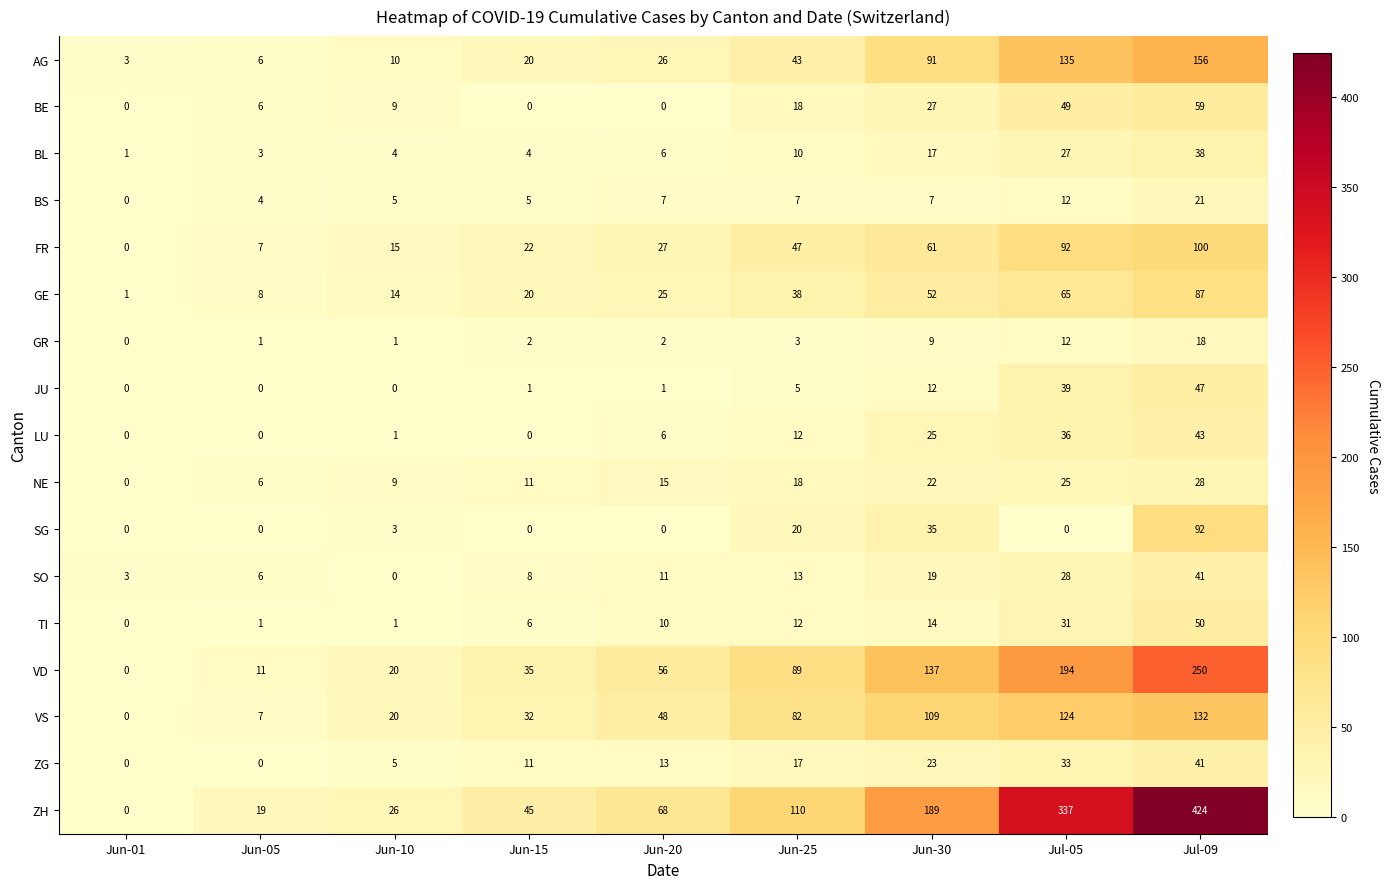

What is the sum of all SG values?

150